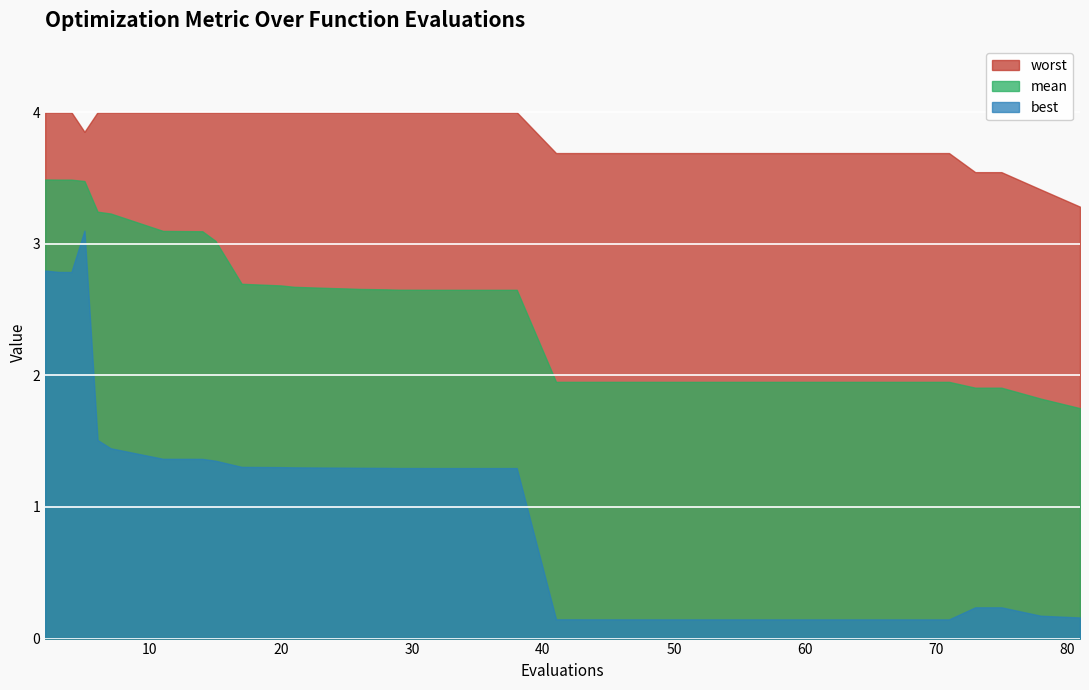

What is the smallest value displayed?

0.1